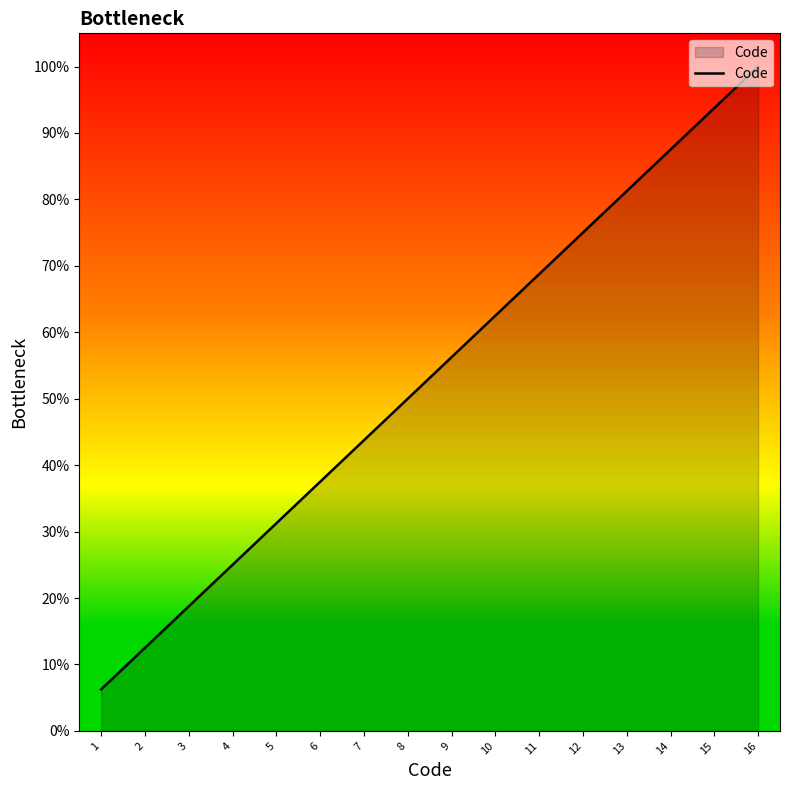

Read the value at 2.

12.5